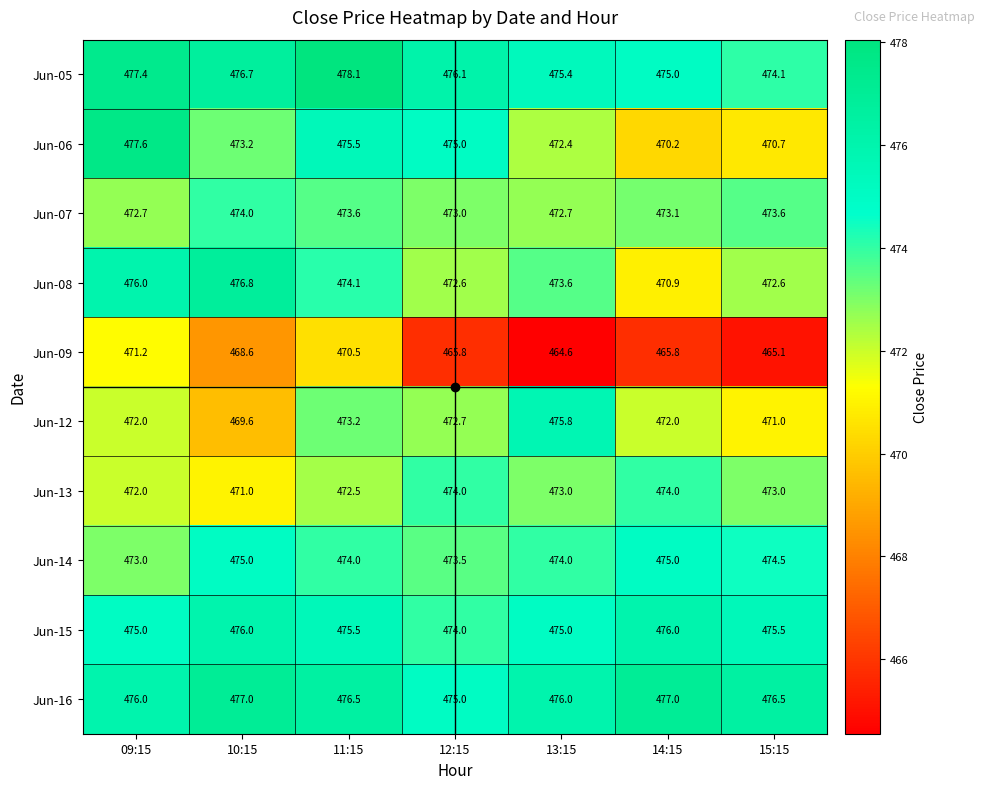

At 10:15, list the series in order from smallest to largest.

Jun-09, Jun-12, Jun-13, Jun-06, Jun-07, Jun-14, Jun-15, Jun-05, Jun-08, Jun-16